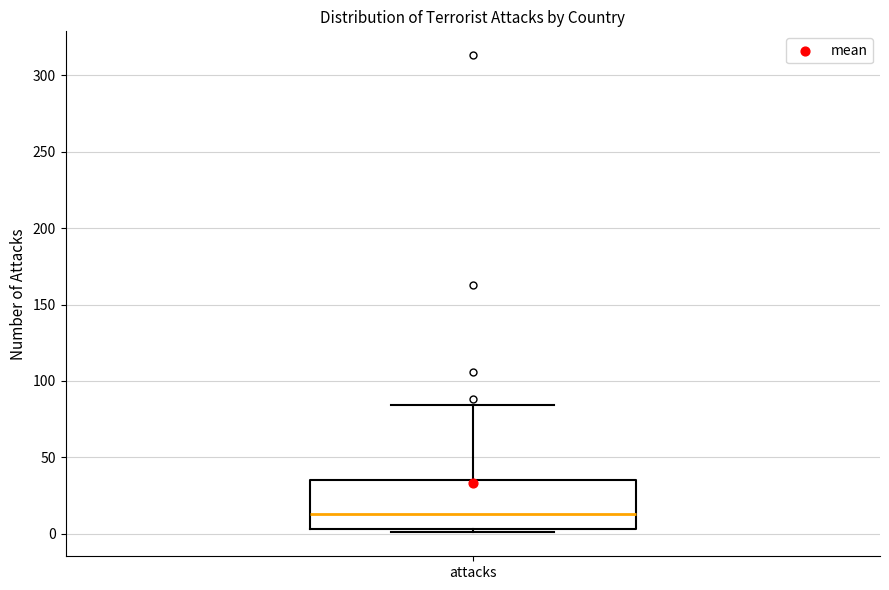

Transcribe this box plot: give where the median line is, the range the box spans, and where the two whiskers end, as read against the y-axis. The values are not printed on the chart, so give them approximately, as read against the axis.

median 15, box 5 to 35, whiskers 0 to 85